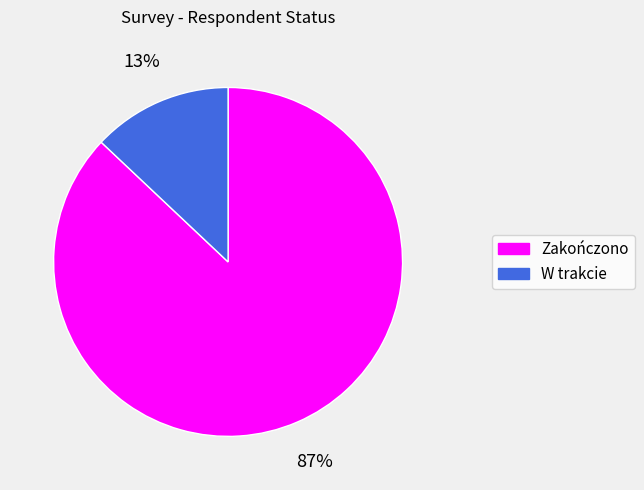

To the nearest percent, what percentage of the pie is Zakończono?

87%